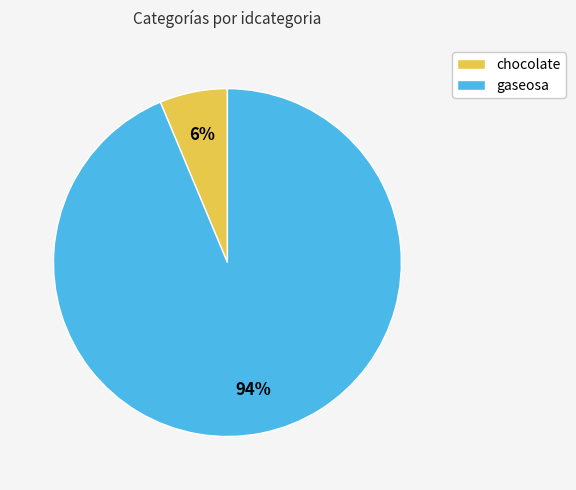

To the nearest percent, what is the average slice percentage?

50%